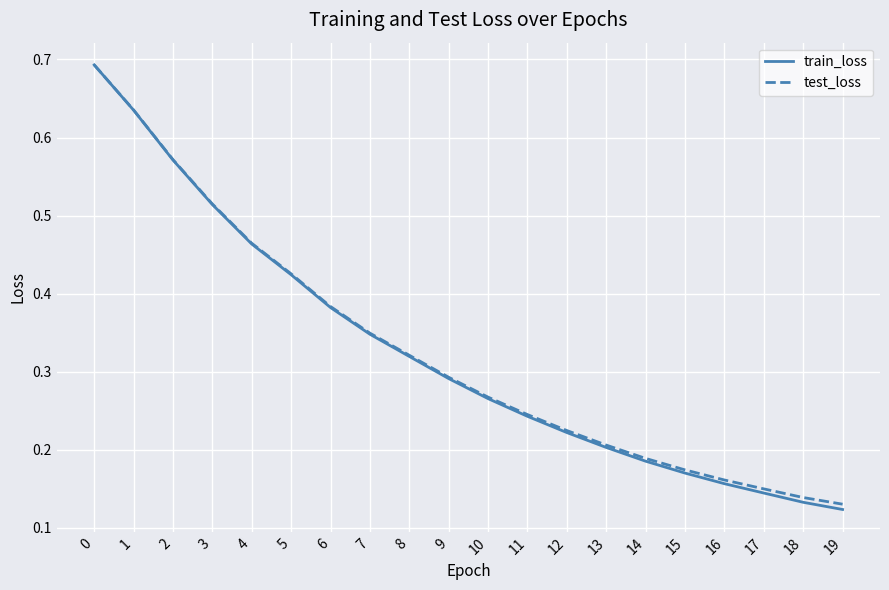

Is it true that test_loss equals 0.2 at 12?

True